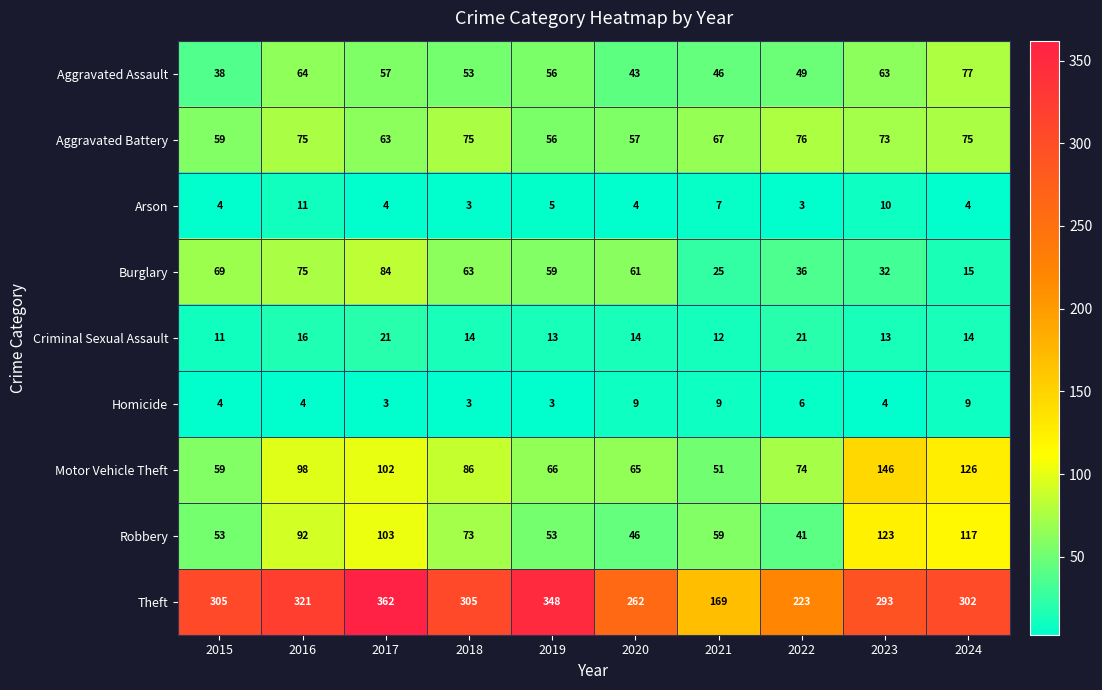

What is the total value across all series at 2023?

757